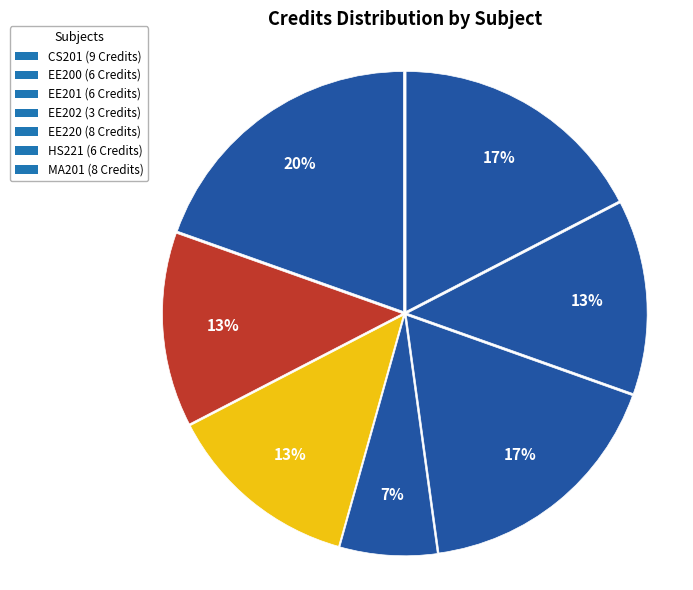

How many slices are in this pie chart?

7